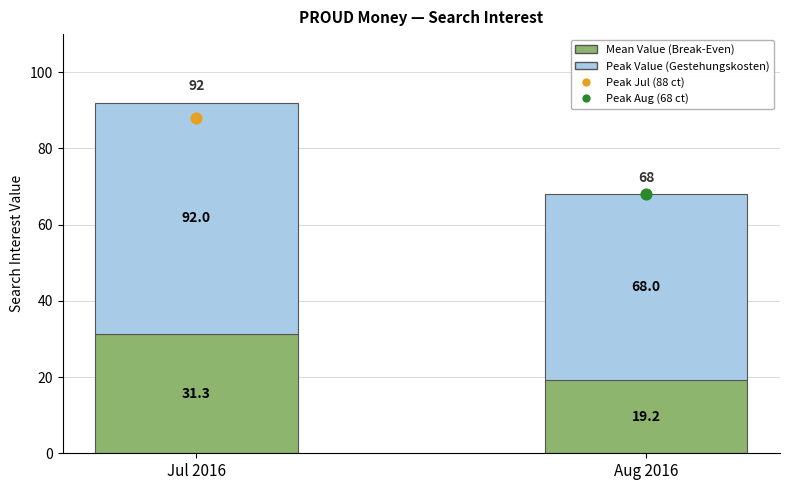

What is the total value across all series at Aug 2016?

68.0